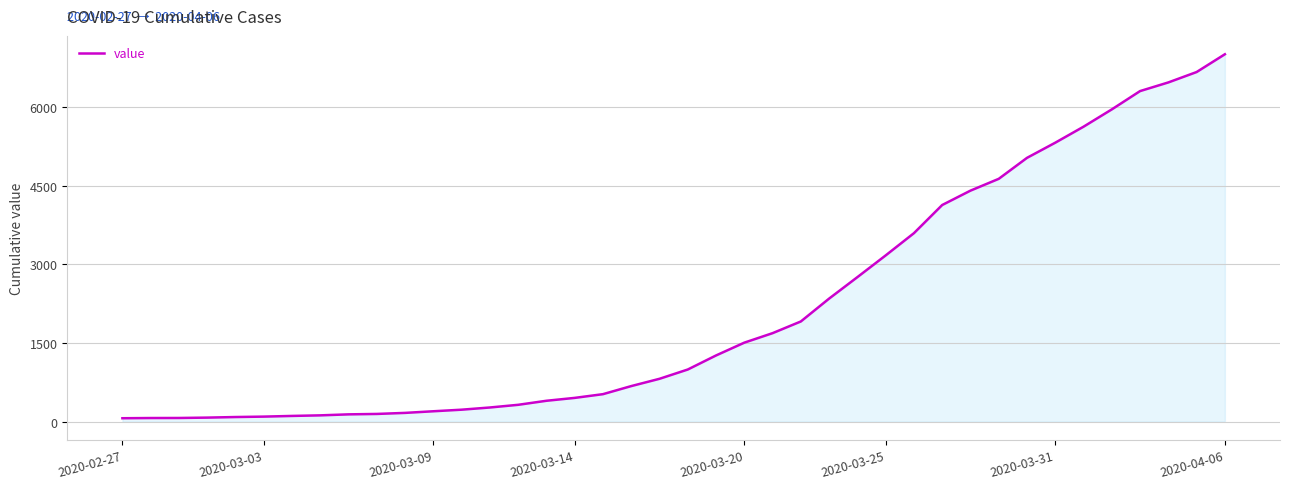

What is the difference between the maximum and minimum values?

6939